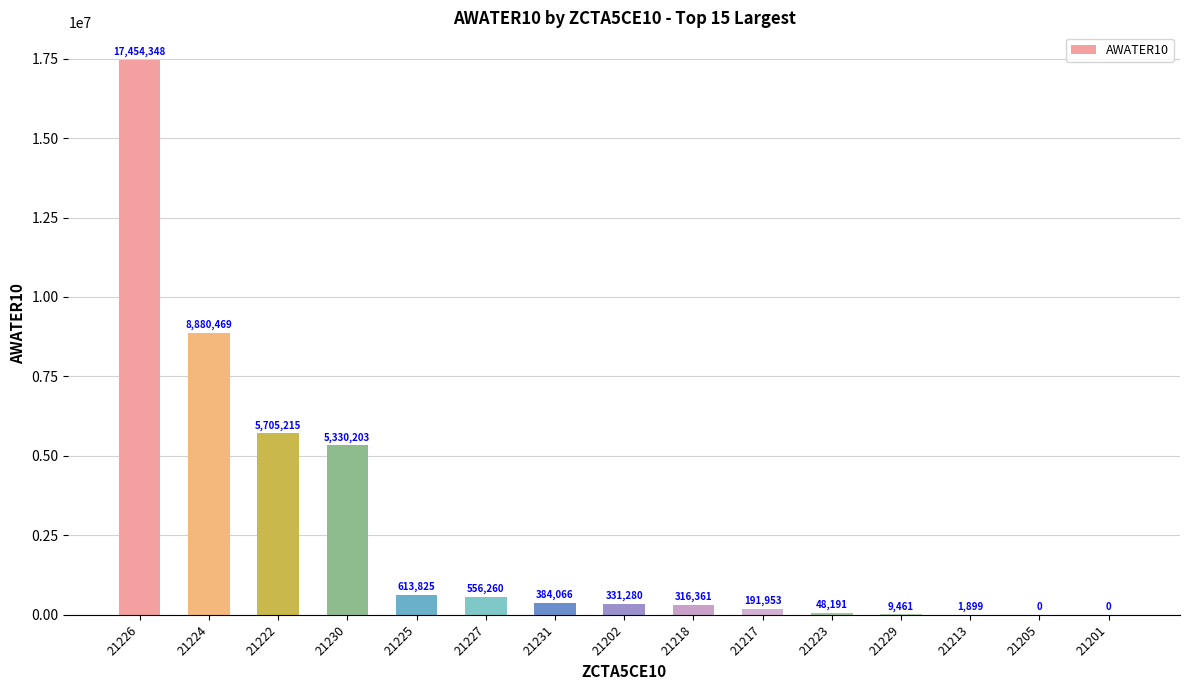

Reading left to right, what are all the values shown in this chart?

21226=17454348	21224=8880469	21222=5705215	21230=5330203	21225=613825	21227=556260	21231=384066	21202=331280	21218=316361	21217=191953	21223=48191	21229=9461	21213=1899	21205=0	21201=0